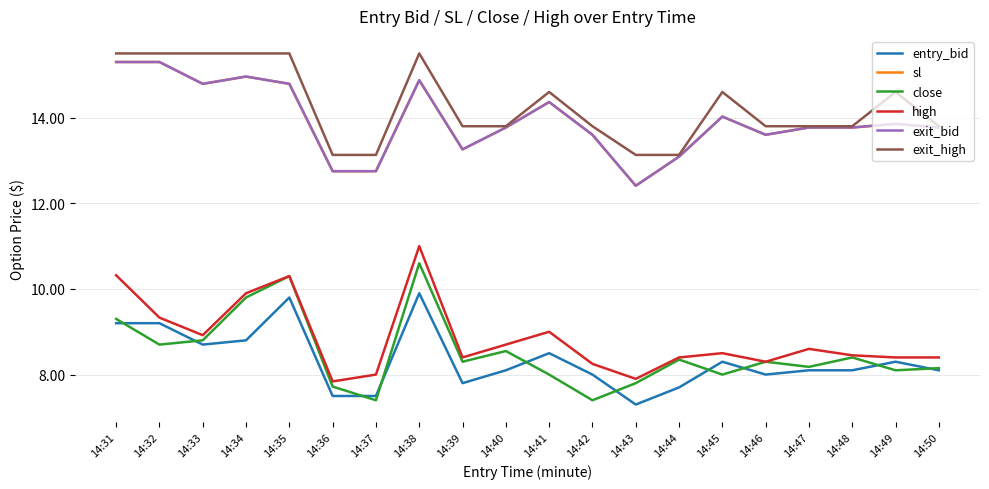

Does the chart display data point markers on the line(s)?

No